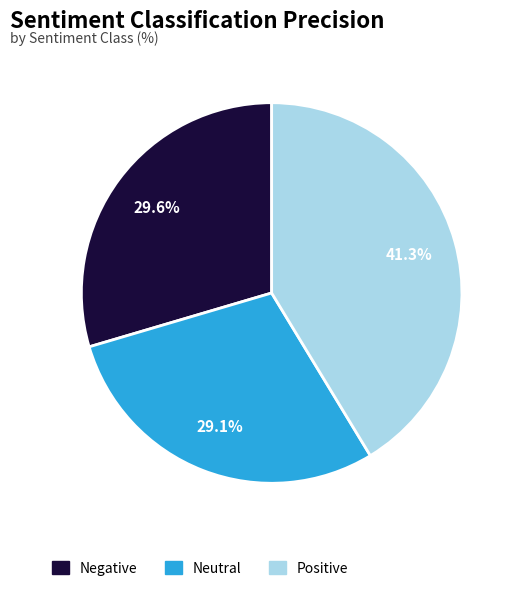

What percentage is NOT represented by Positive?

58.7%